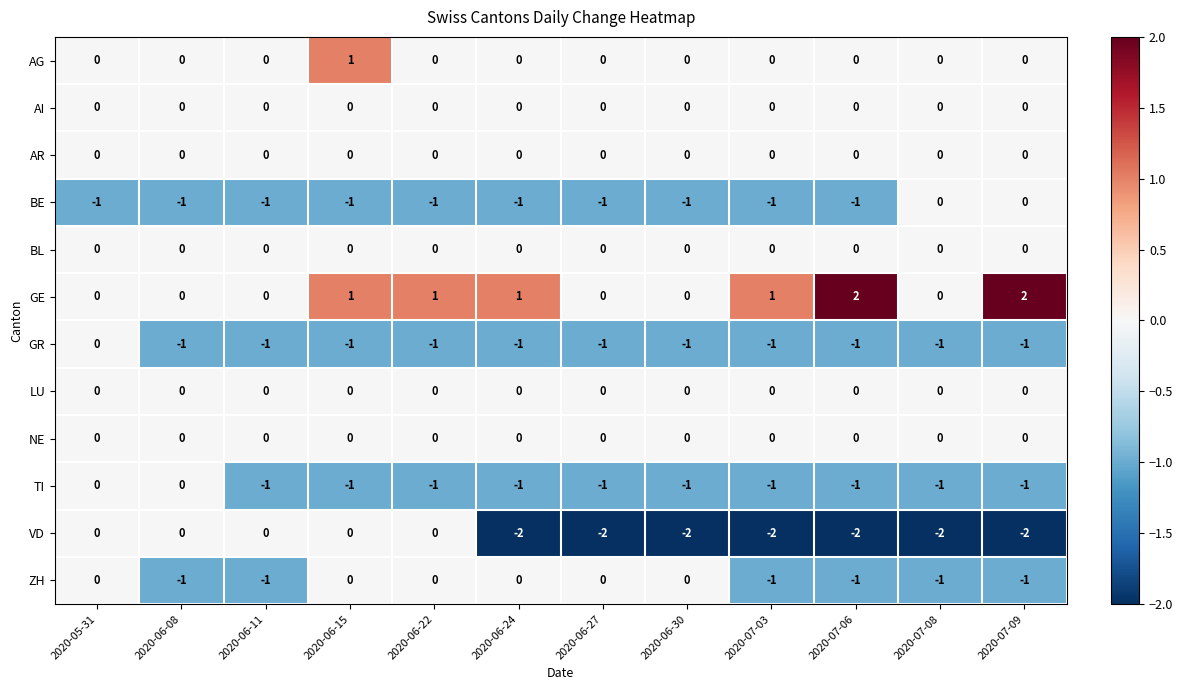

Is it true that TI equals -1 at 2020-07-03?

True